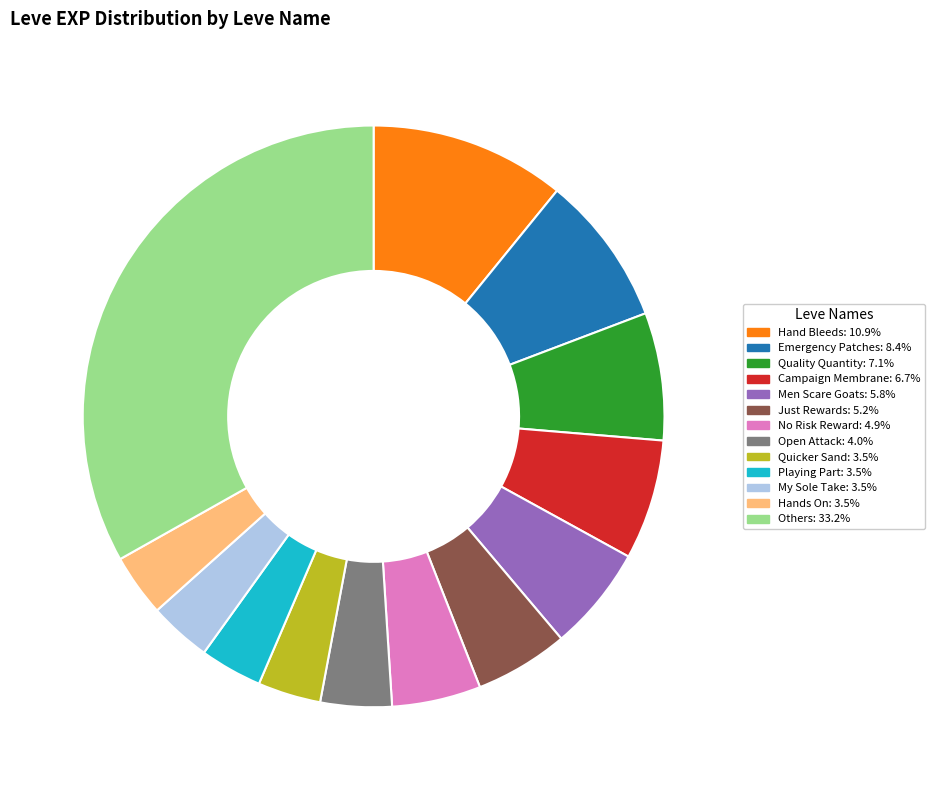

Is there a majority slice in this chart?

No